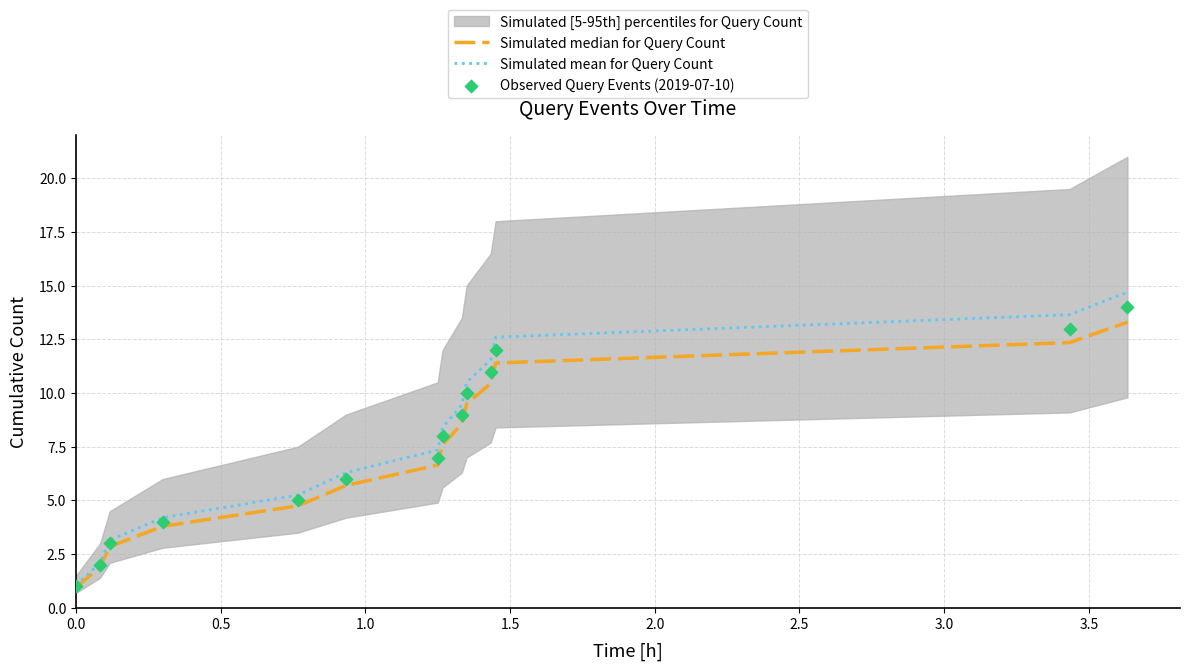

What is the lowest value of the Simulated mean for Query Count series?

1.1